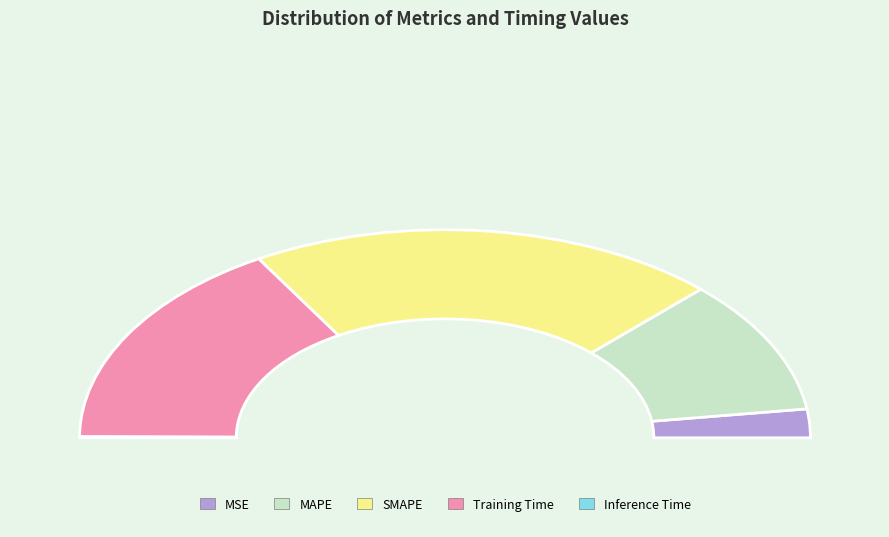

Is it true that MSE is 4% of the pie?

True